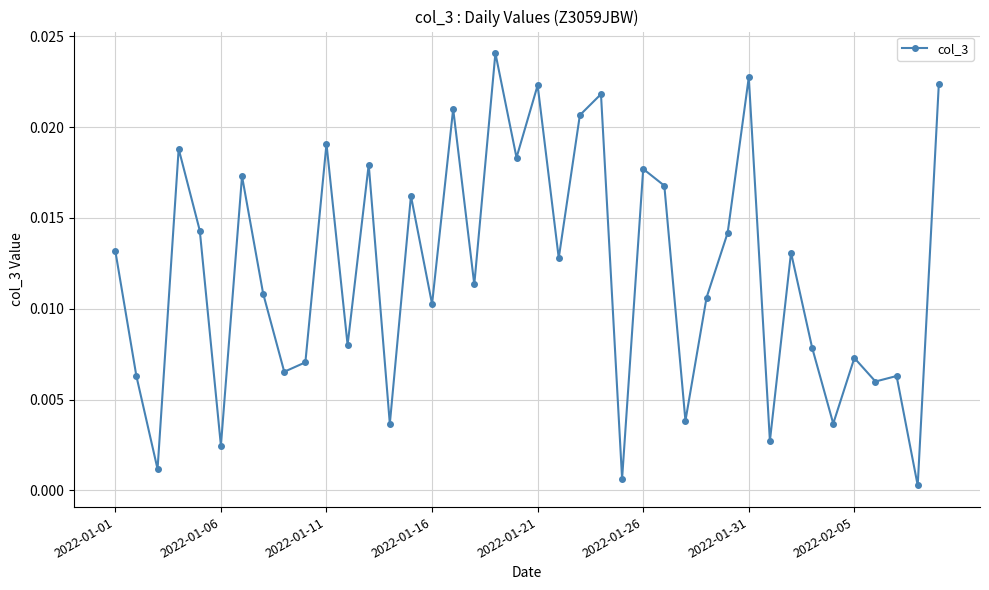

What is the sum of all values?

0.5